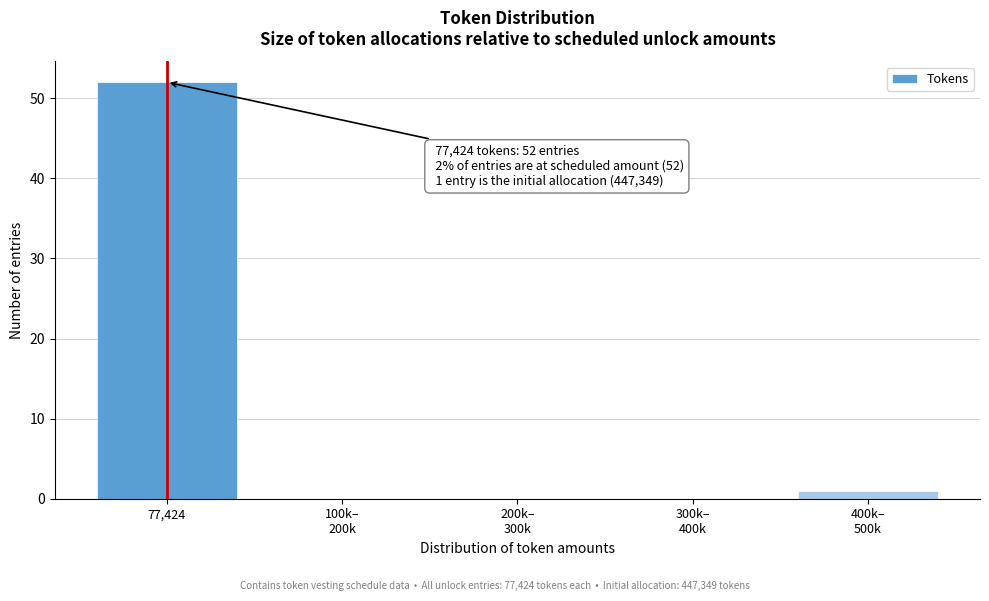

Read the value at 77,424, to the nearest 5.

50